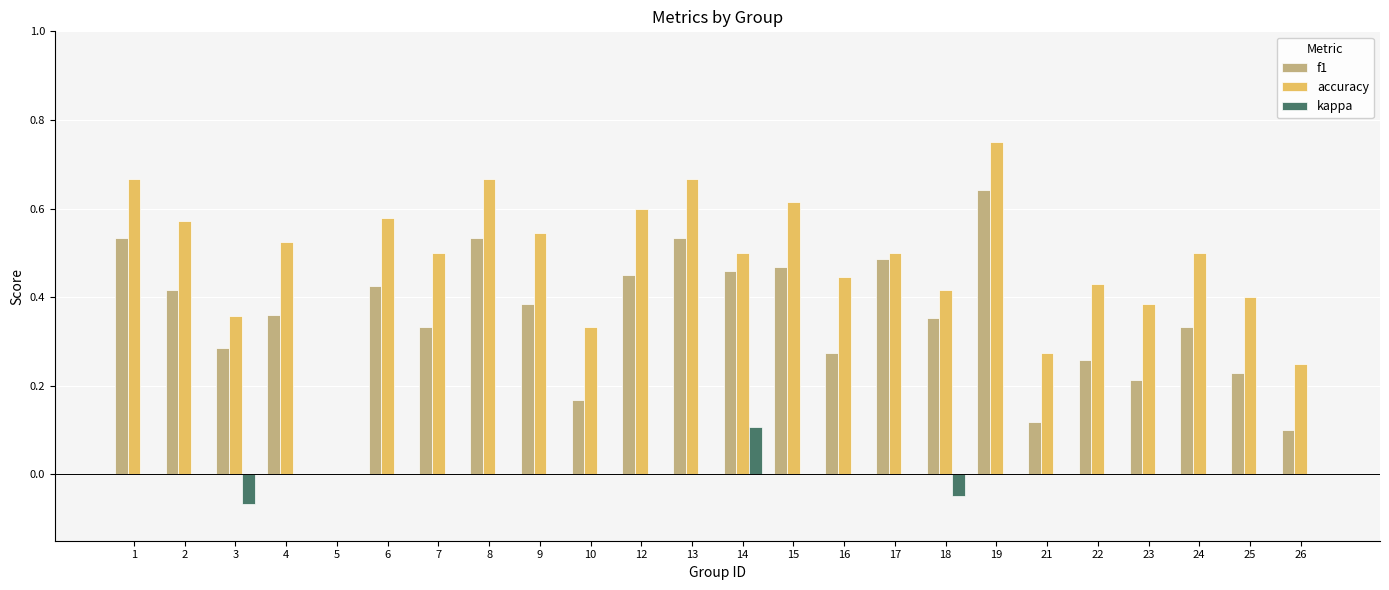

The accuracy series shows 0.5 at 9. True or false?

True